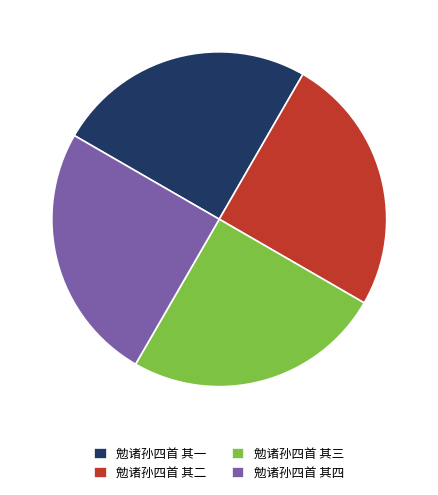

What is the ratio of the value at 勉诸孙四首 其一 to the value at 勉诸孙四首 其四?

1.0